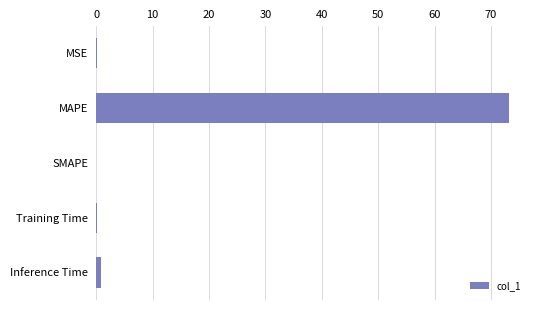

Between MAPE and SMAPE, which is larger?

MAPE